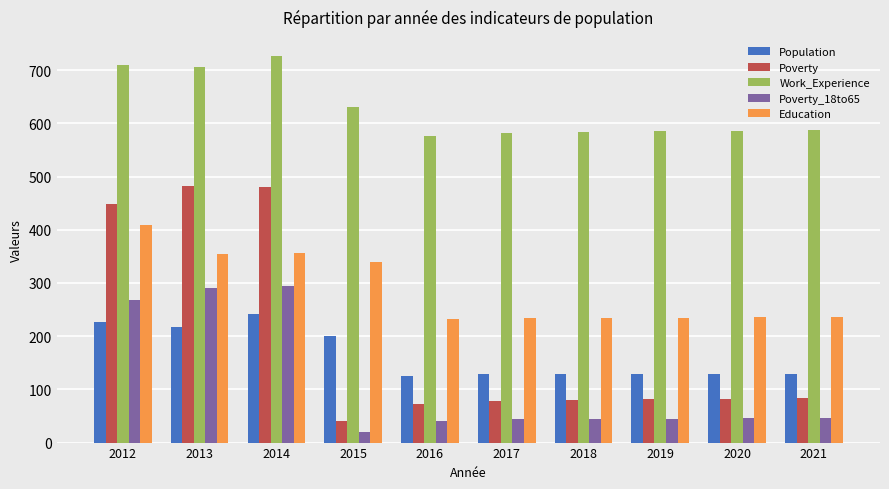

How many values in the Education series are below 236?

4